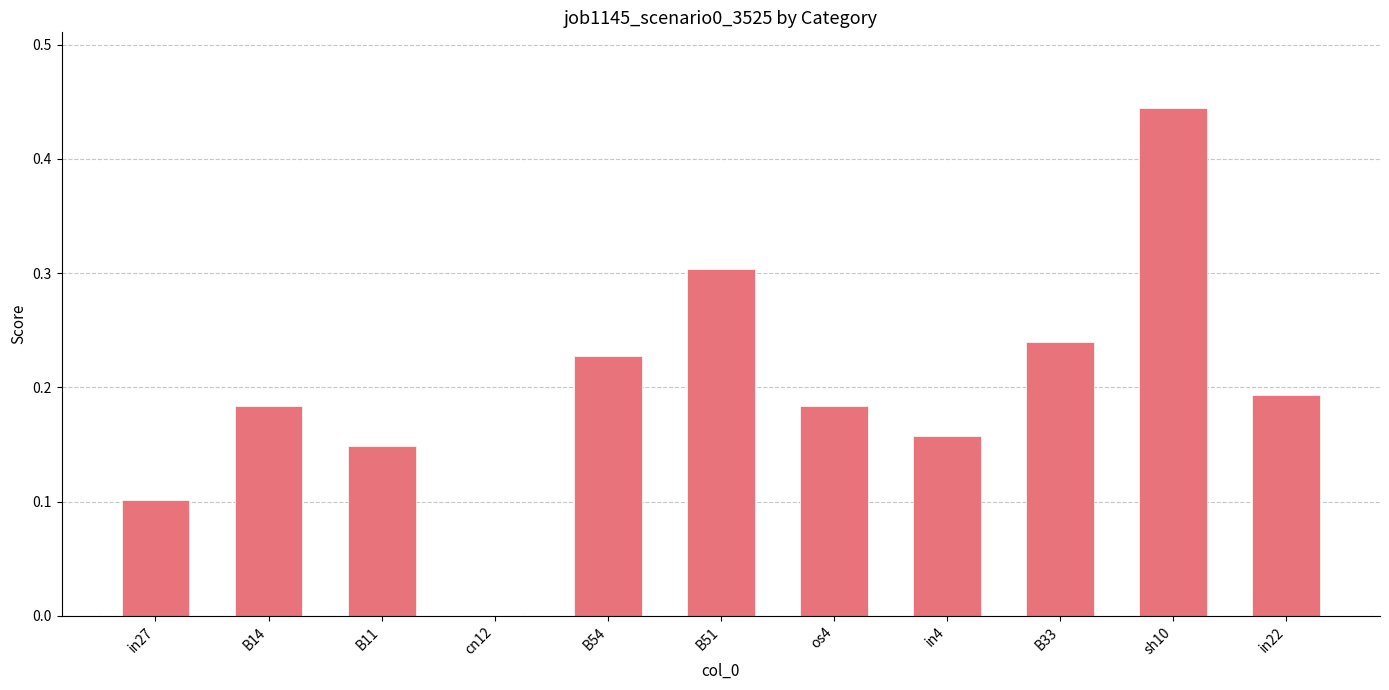

Which category has the highest value across all series?

sh10